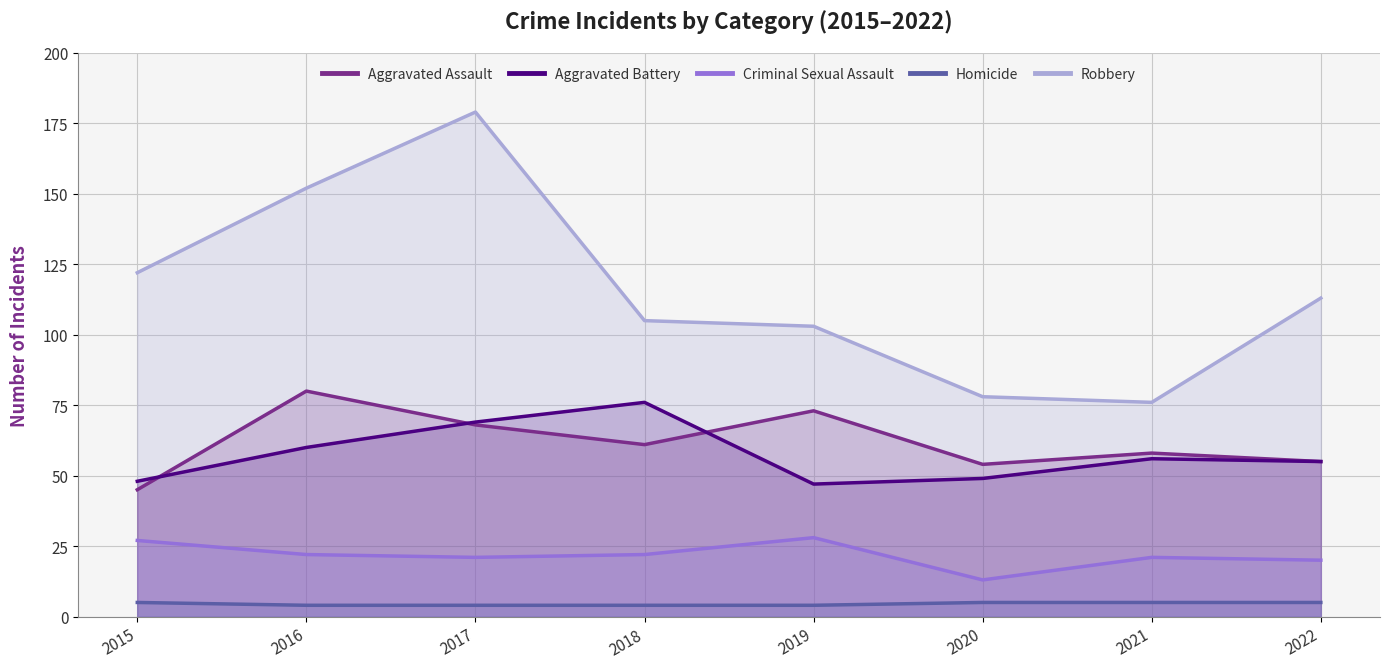

What is the total value across all series at 2015?

247